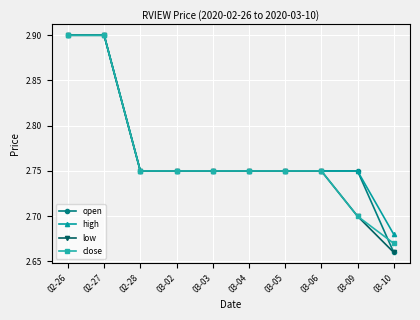

What is the label of the 8th point from the right?

02-28